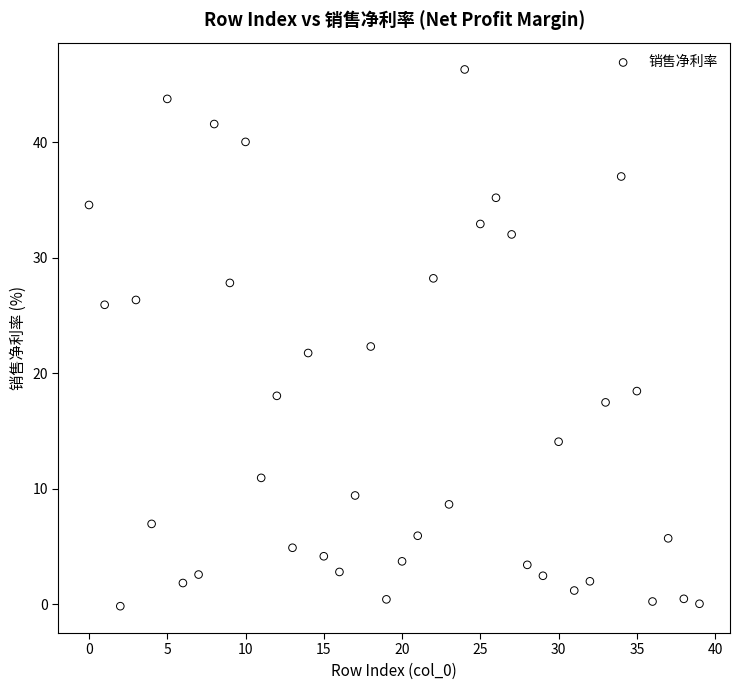

What is the range of Y values (max minus min)?

46.5